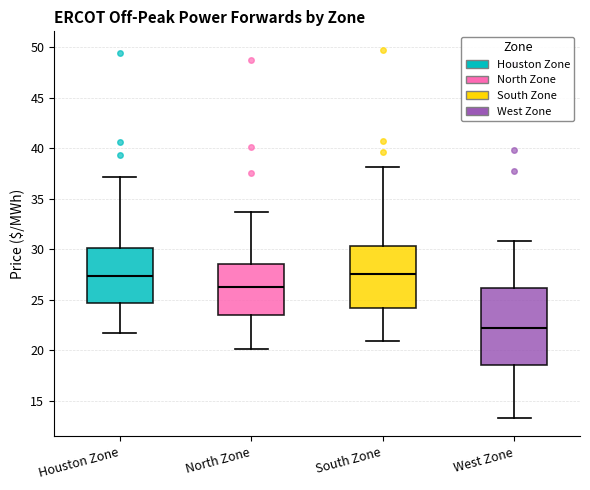

Which box's median line is the lowest?

West Zone